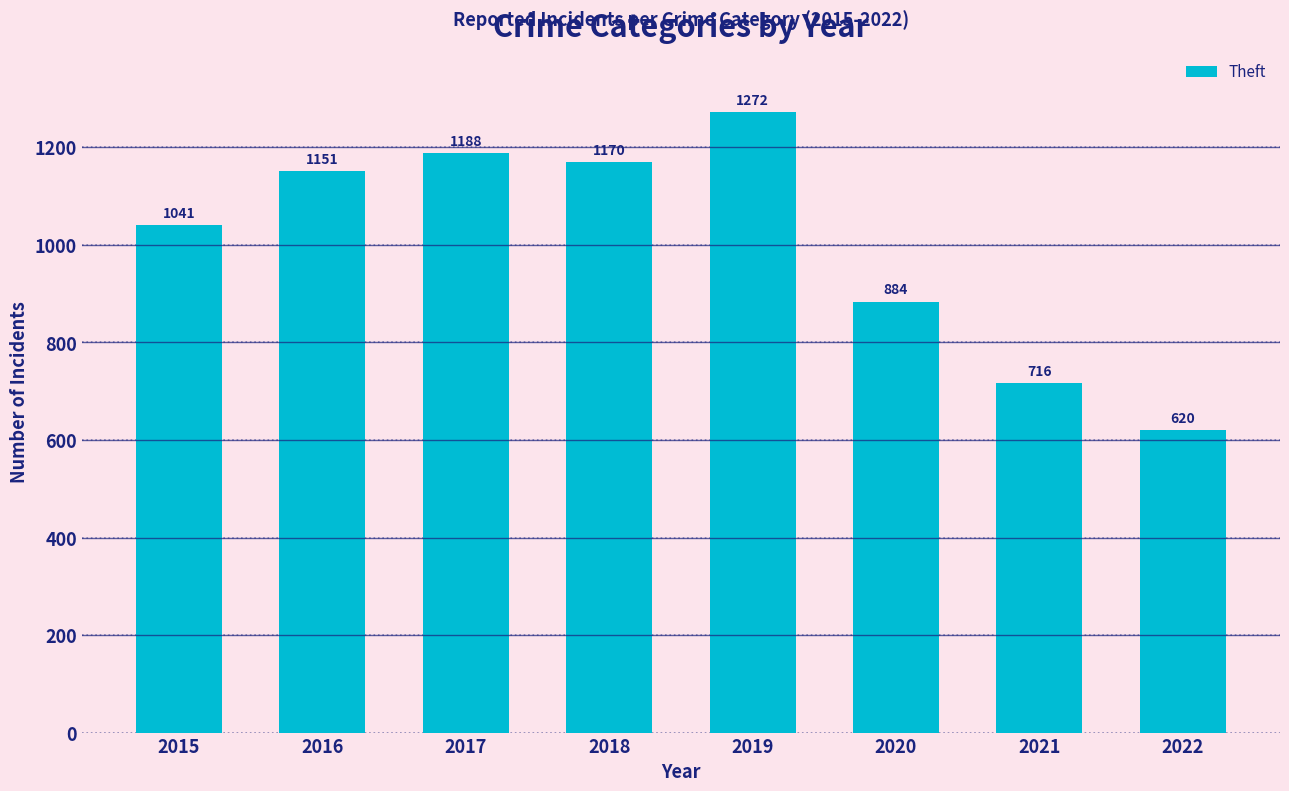

What is the change in value from 2016 to 2021?

-435